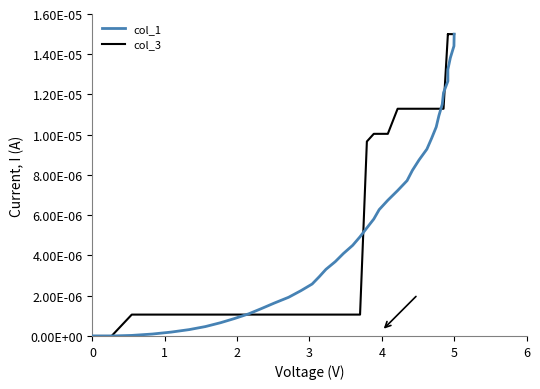

What are all the series names shown in the legend?

col_1, col_3